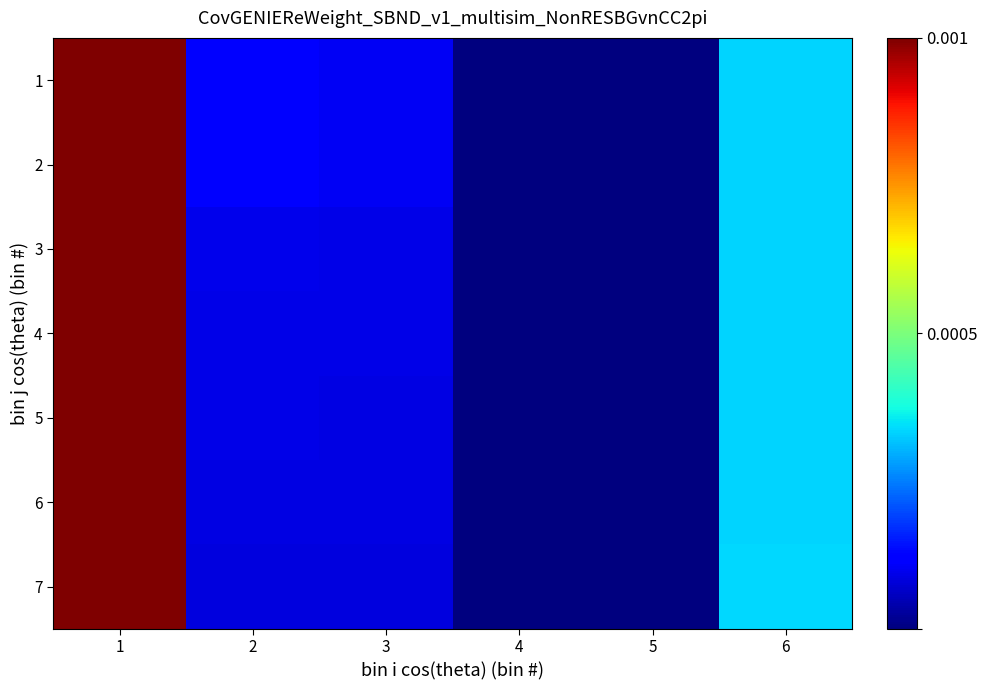

Which label corresponds to the smallest value in the chart?

5